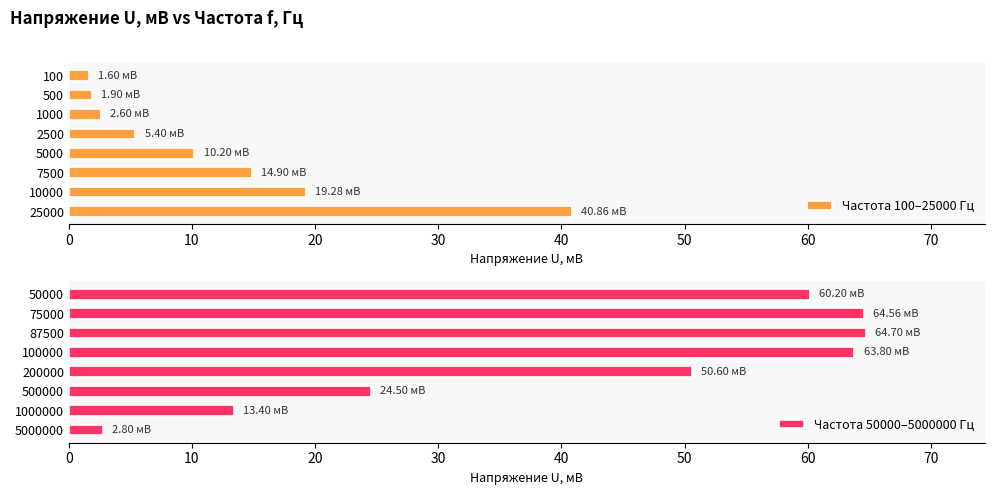

Reading right to left, list all the values displayed in this chart.

Частота 100–25000 Гц: 40.9	19.3	14.9	10.2	5.4	2.6	1.9	1.6
Частота 50000–5000000 Гц: 2.8	13.4	24.5	50.6	63.8	64.7	64.6	60.2